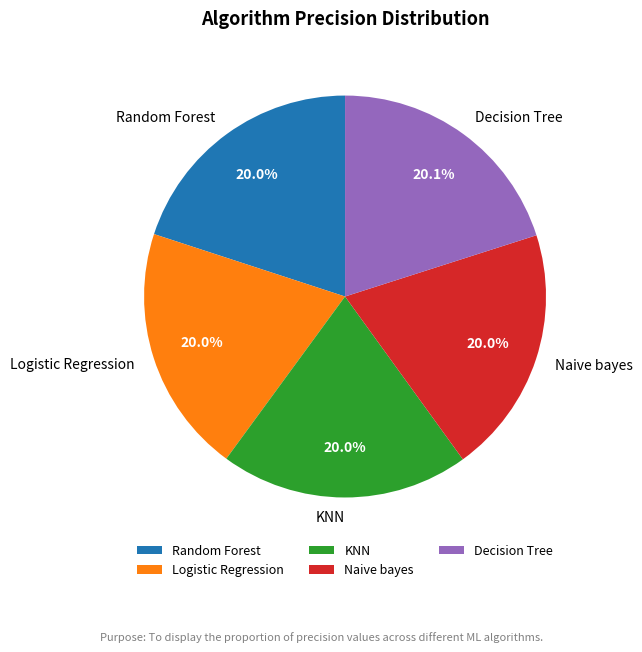

What percentage is NOT represented by Logistic Regression?

80.0%